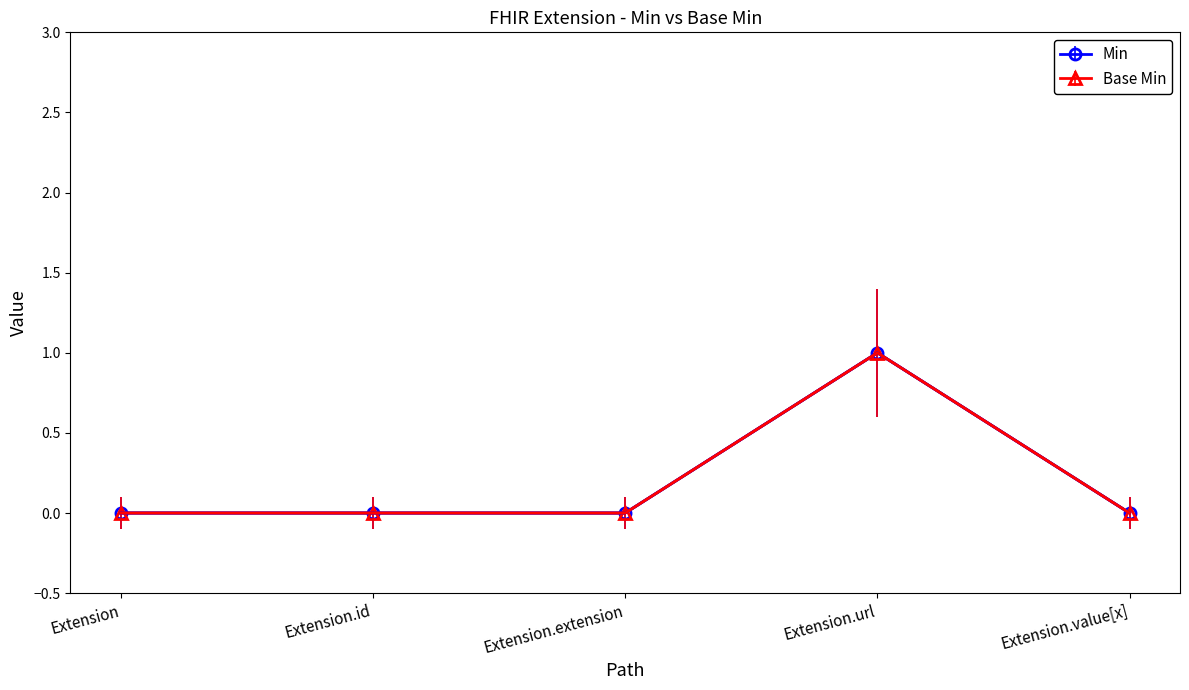

True or false: Min and Base Min intersect in this chart.

False